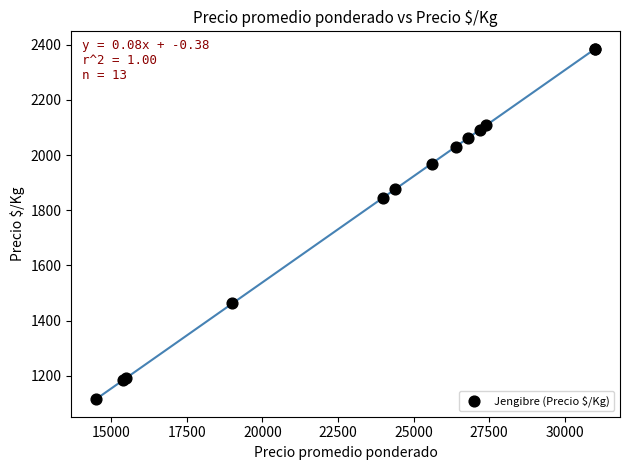

What Y value in the scatter plot is closest to 1750?

1846